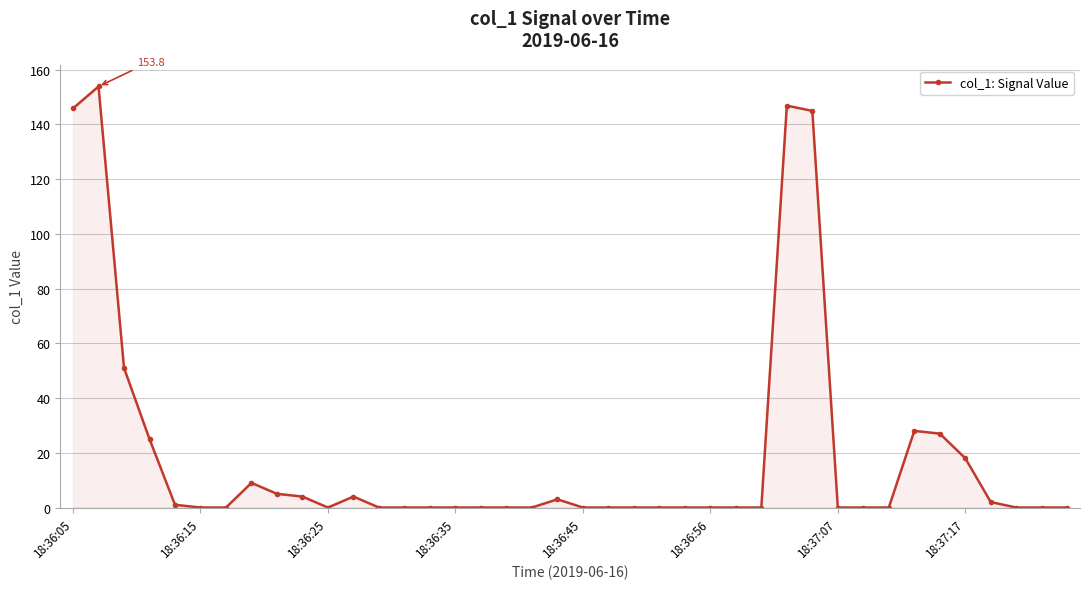

What is the maximum value shown in the chart?

153.8